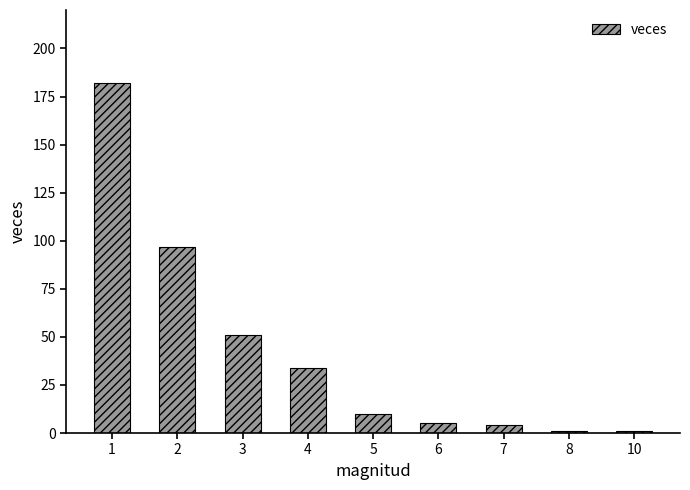

What is the maximum value shown in the chart?

182